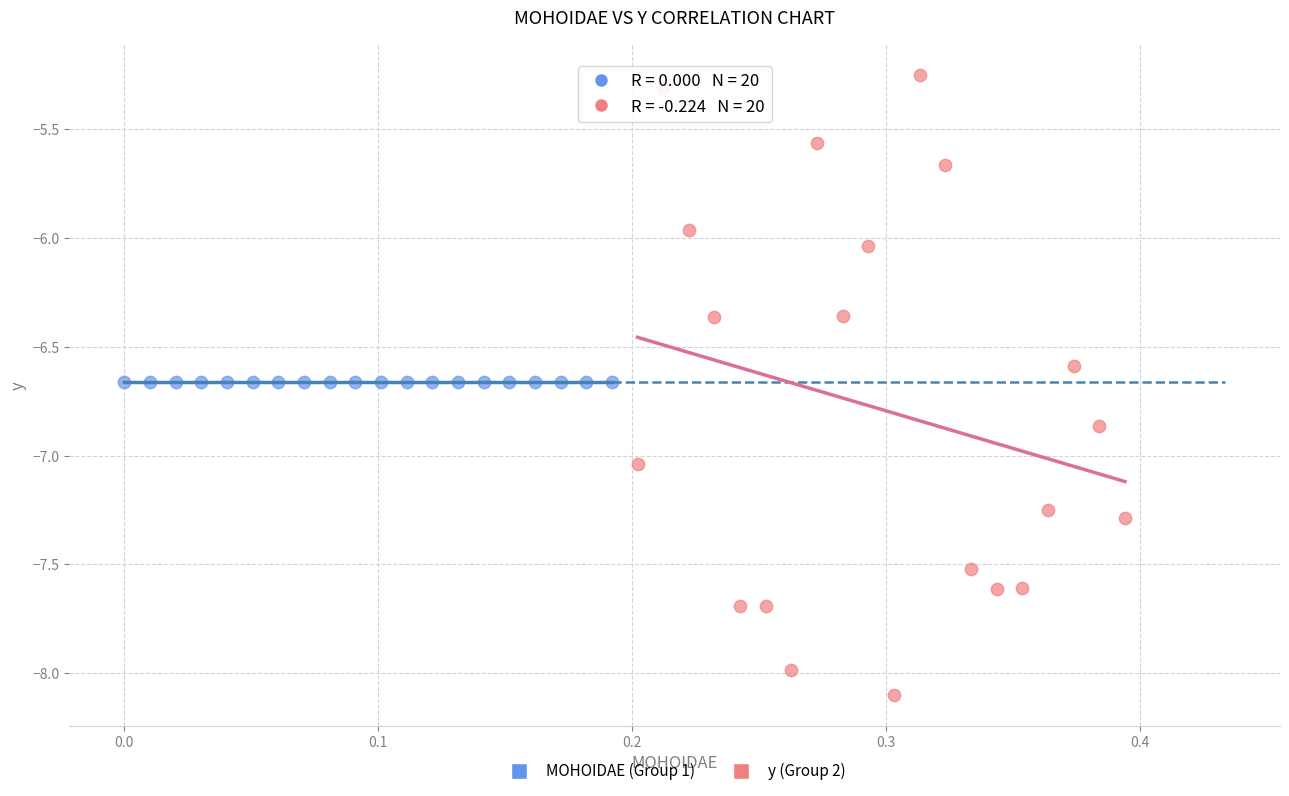

Which series reaches the minimum Y coordinate?

y (Group 2)